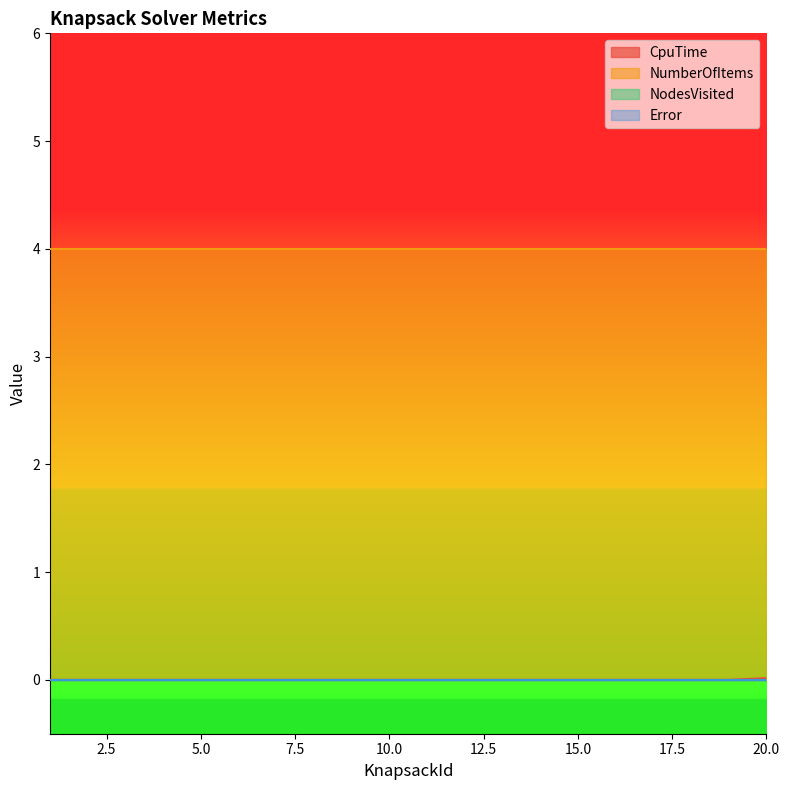

True or false: Error and NumberOfItems intersect in this chart.

False